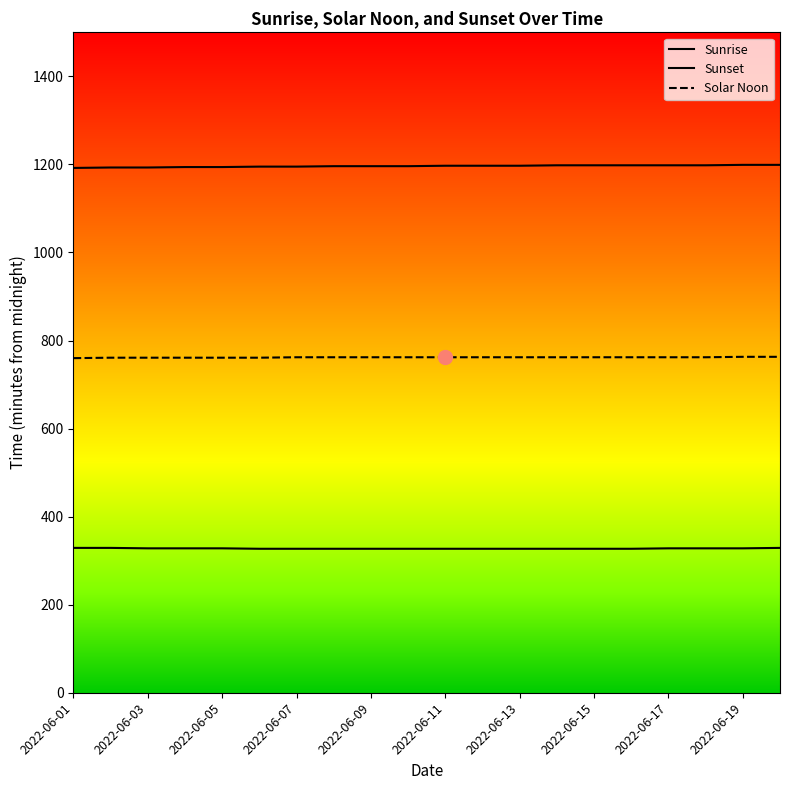

What is the maximum value for Solar Noon?

763